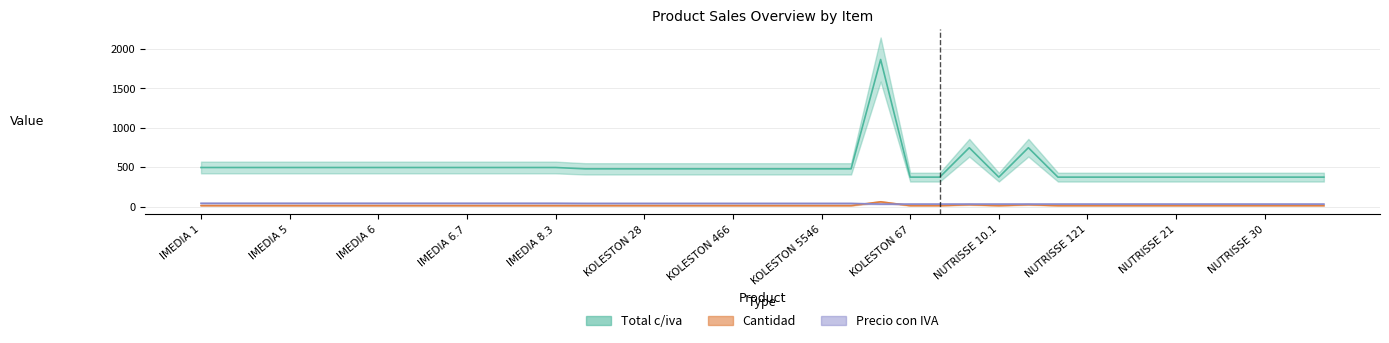

At which category does the chart reach its minimum across all series?

IMEDIA 1